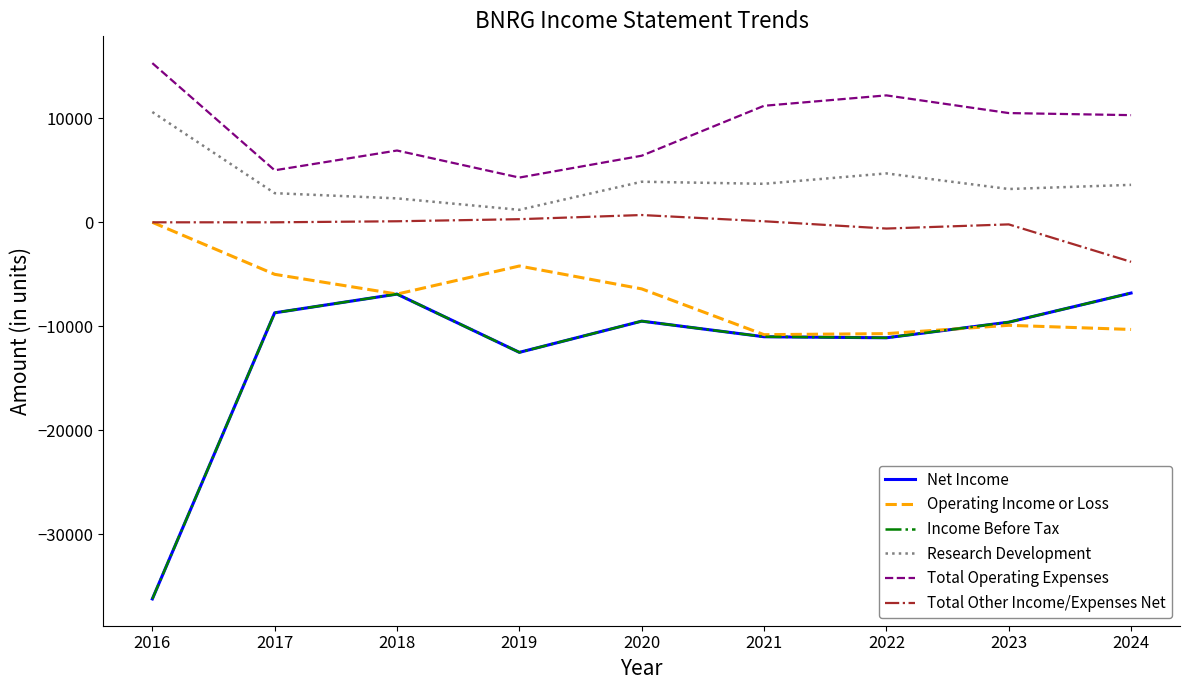

Reading left to right, what are all the values shown in this chart?

Net Income: 2016=-36200	2017=-8700	2018=-6900	2019=-12500	2020=-9500	2021=-11000	2022=-11100	2023=-9600	2024=-6800
Operating Income or Loss: 2016=0	2017=-5000	2018=-6900	2019=-4200	2020=-6400	2021=-10800	2022=-10700	2023=-9900	2024=-10300
Income Before Tax: 2016=-36200	2017=-8700	2018=-6900	2019=-12500	2020=-9500	2021=-11000	2022=-11100	2023=-9600	2024=-6800
Research Development: 2016=10600	2017=2800	2018=2300	2019=1200	2020=3900	2021=3700	2022=4700	2023=3200	2024=3600
Total Operating Expenses: 2016=15300	2017=5000	2018=6900	2019=4300	2020=6400	2021=11200	2022=12200	2023=10500	2024=10300
Total Other Income/Expenses Net: 2016=0	2017=0	2018=100	2019=300	2020=700	2021=100	2022=-600	2023=-200	2024=-3800